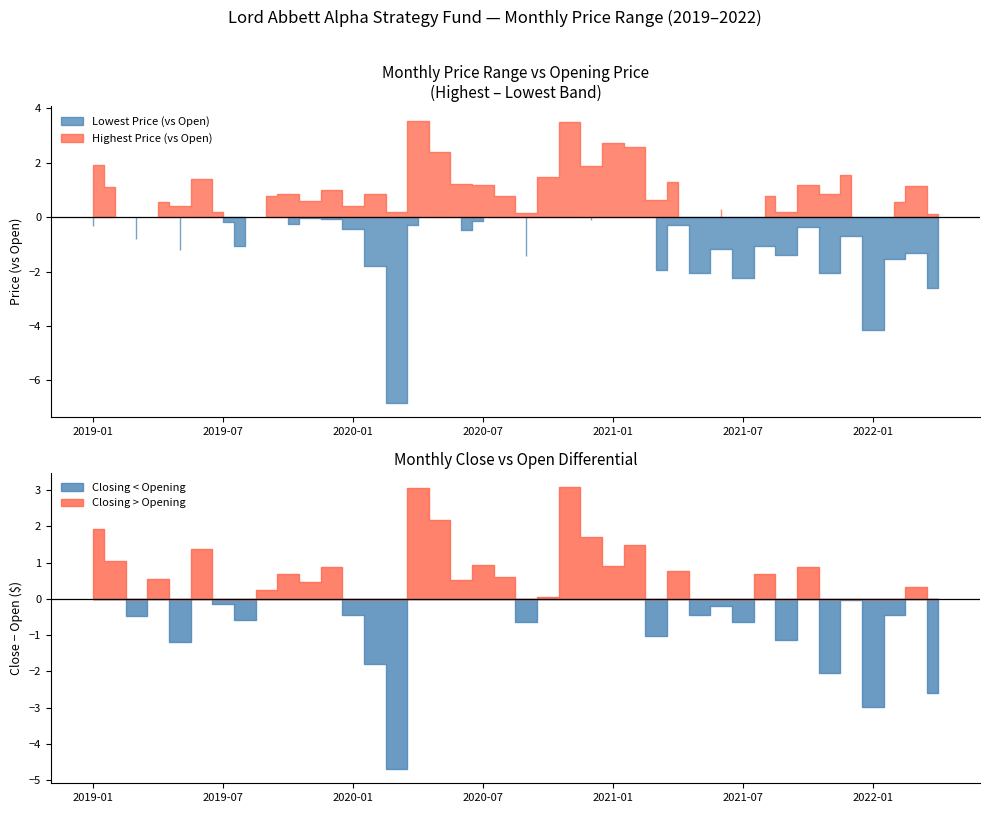

What is the difference between the highest and lowest values at 2020-08?

0.8